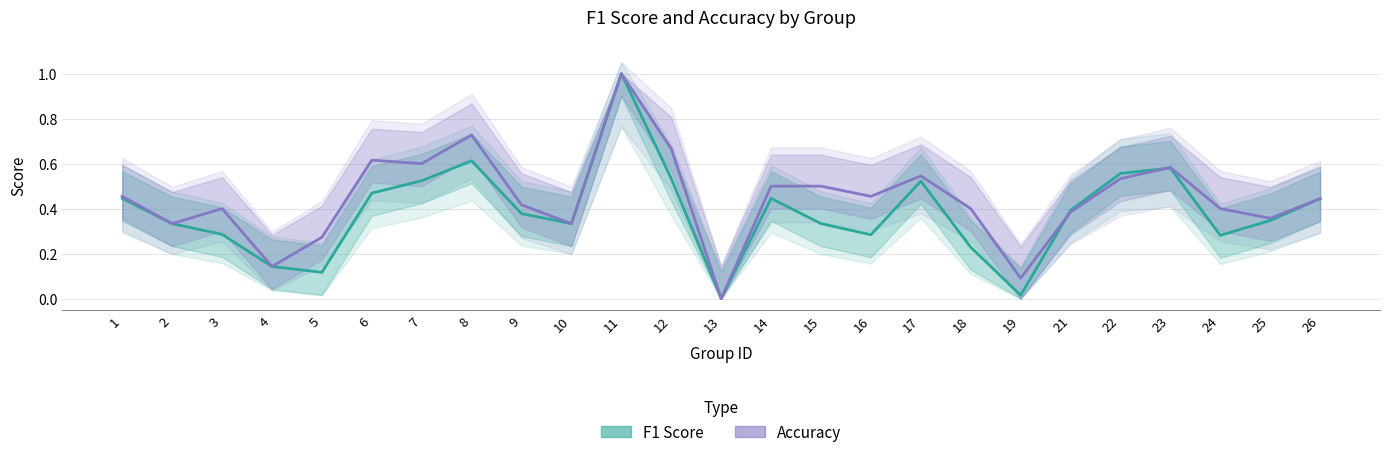

How many lines are shown in the chart?

2